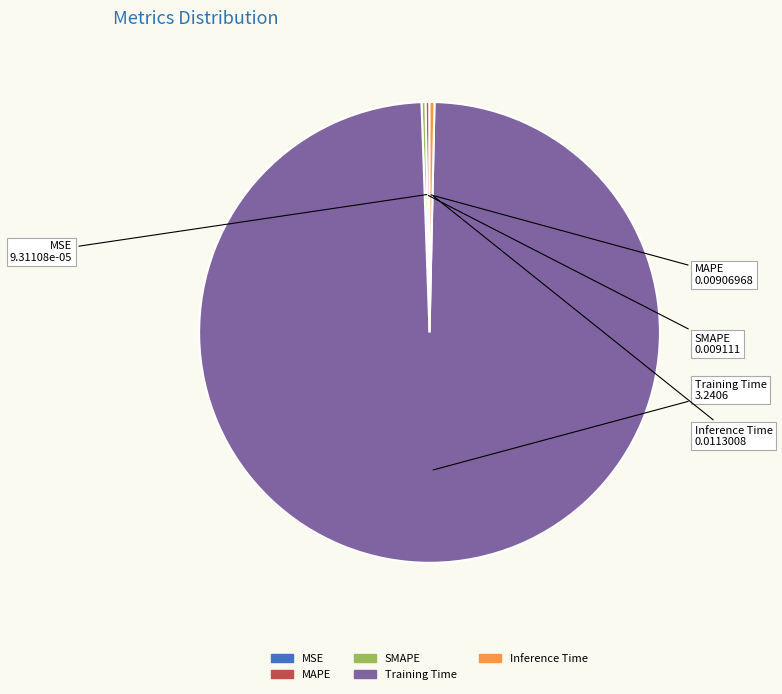

Which slice is the largest?

Training Time